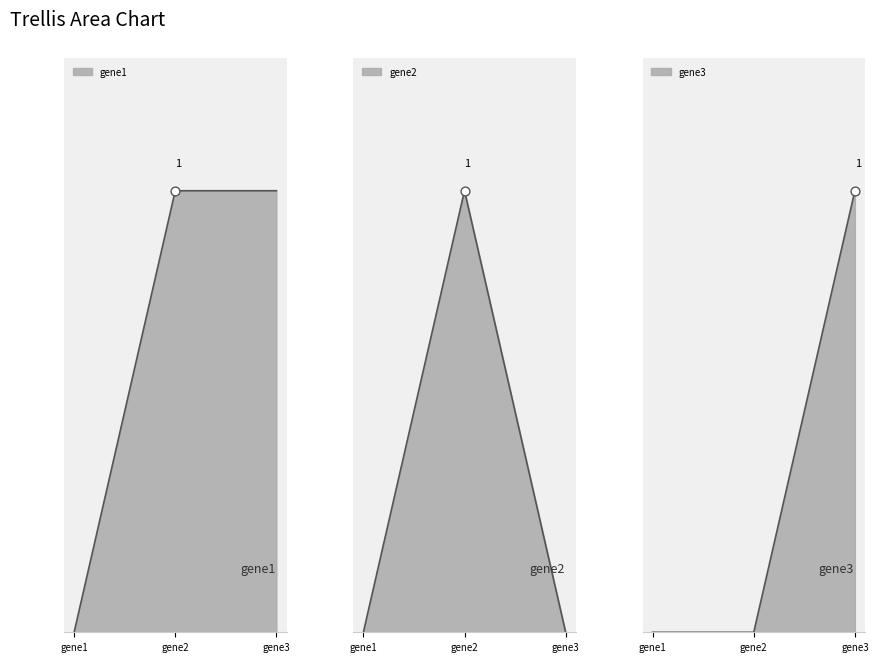

Which series reaches the maximum Y coordinate?

gene1